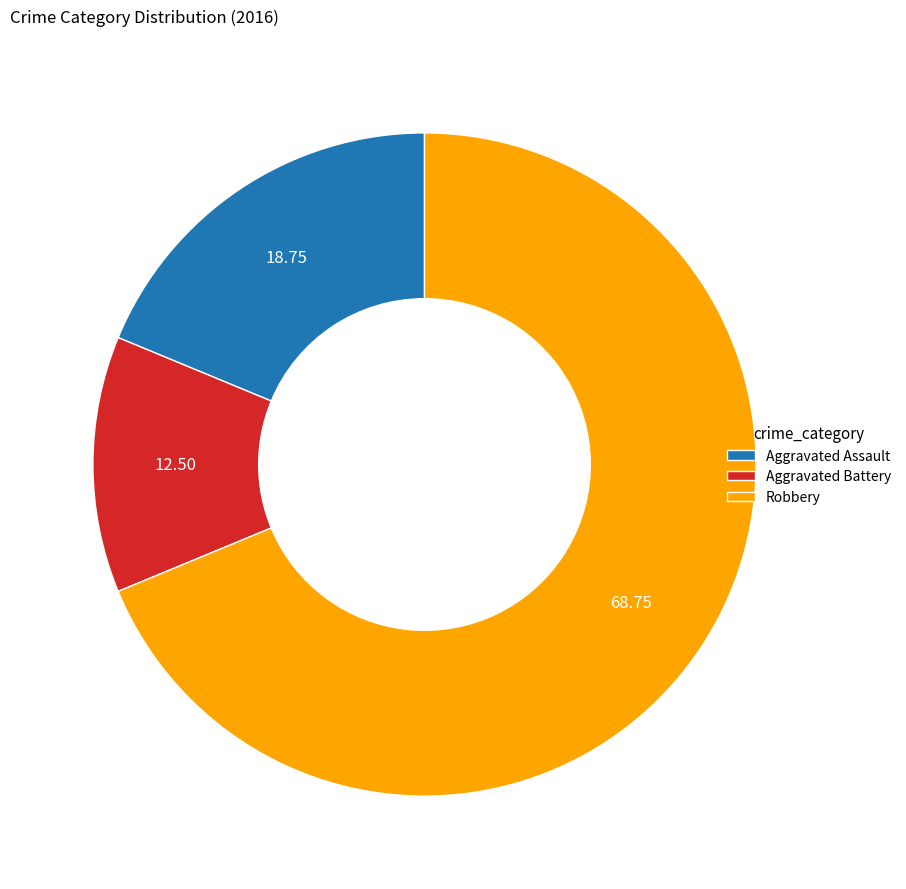

Is the sum of Aggravated Assault and Robbery greater than half?

Yes